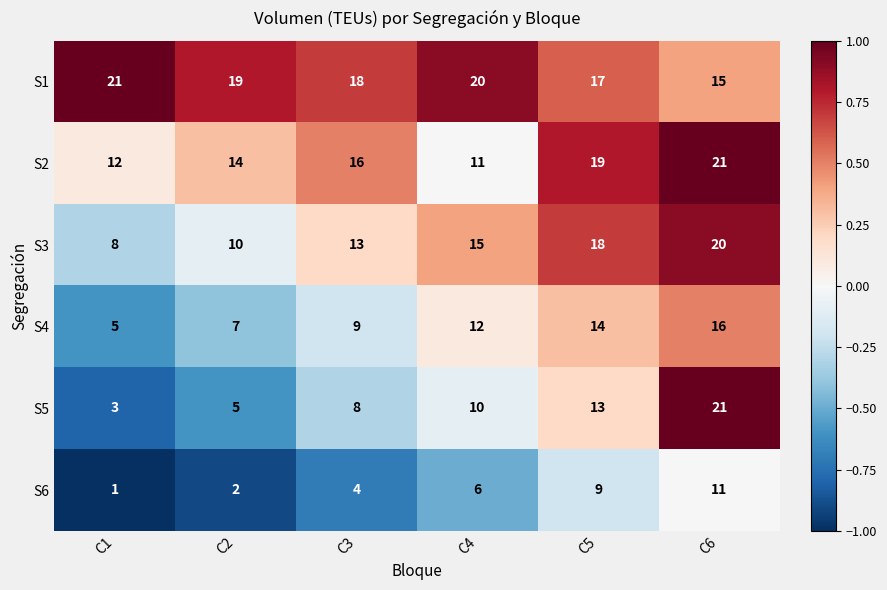

At which label does S4 reach its minimum?

C1